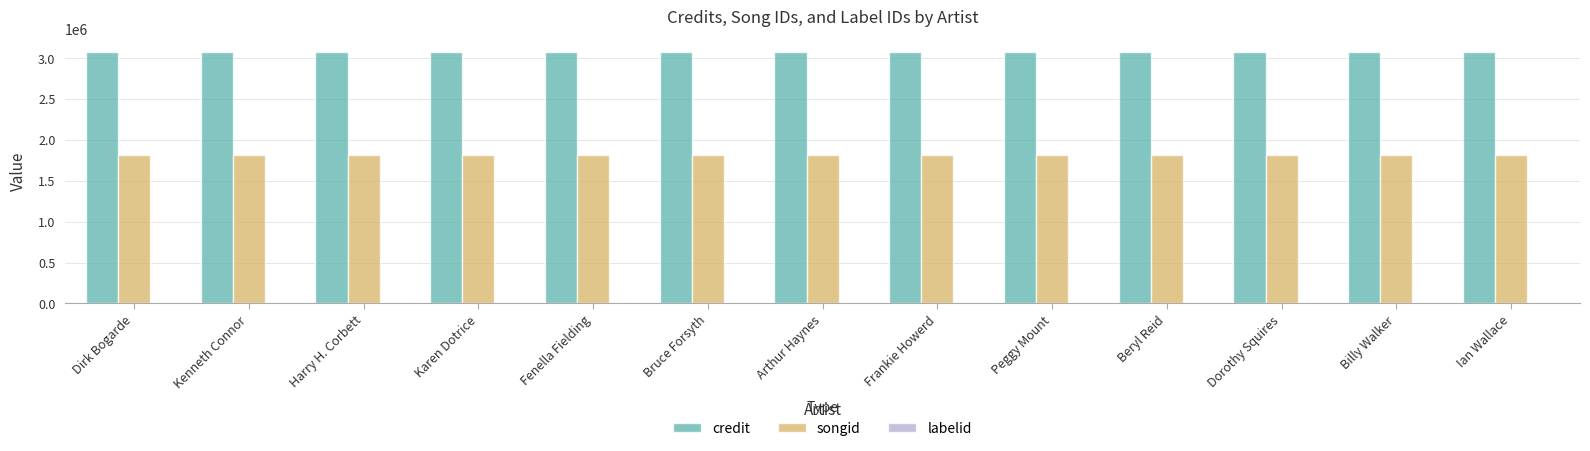

Which series has the largest total across all categories?

credit